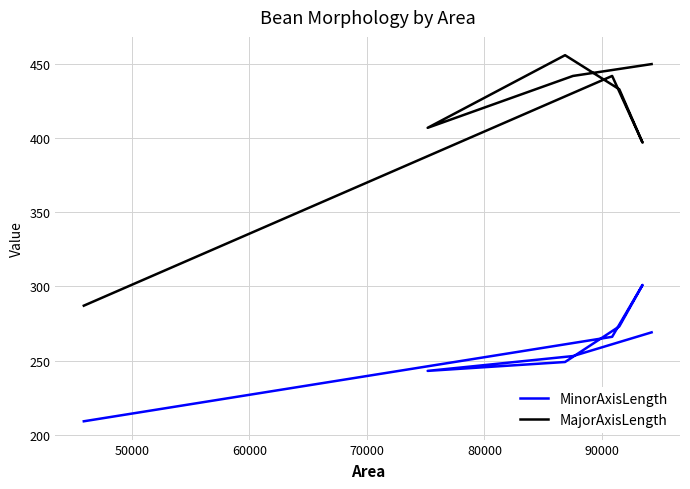

What is the label of the 6th point from the left?

90000